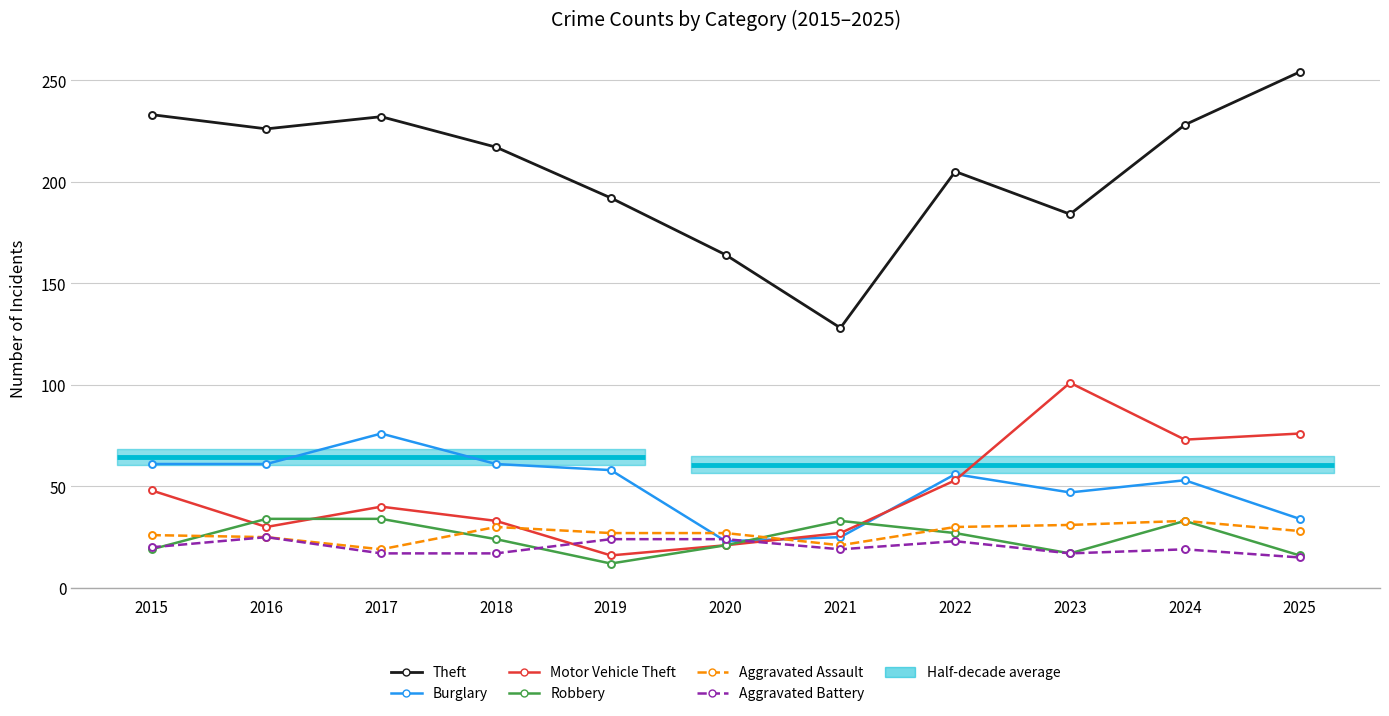

Rank the series at 2018 from lowest to highest value.

Aggravated Battery, Robbery, Aggravated Assault, Motor Vehicle Theft, Burglary, Theft